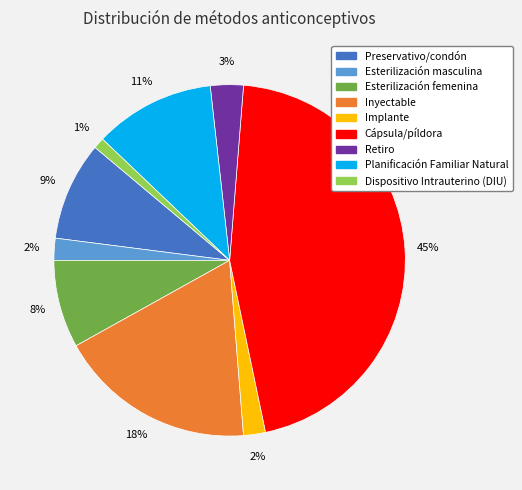

Do Planificación Familiar Natural and Dispositivo Intrauterino (DIU) together represent more than half of the pie?

No